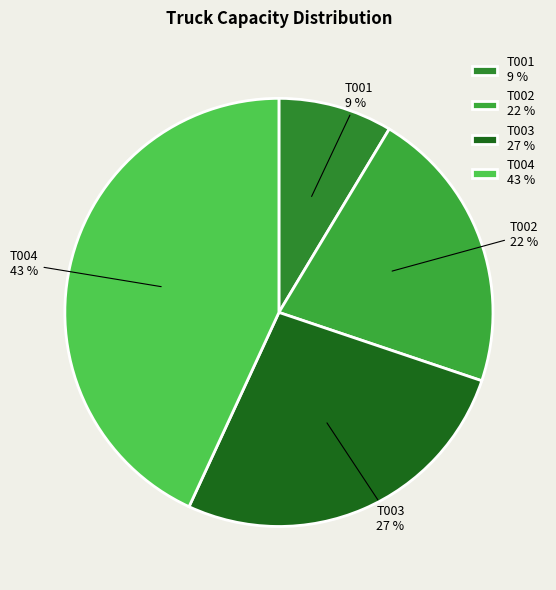

To the nearest percent, what is the difference between the T002 and T001 slice percentages?

13%